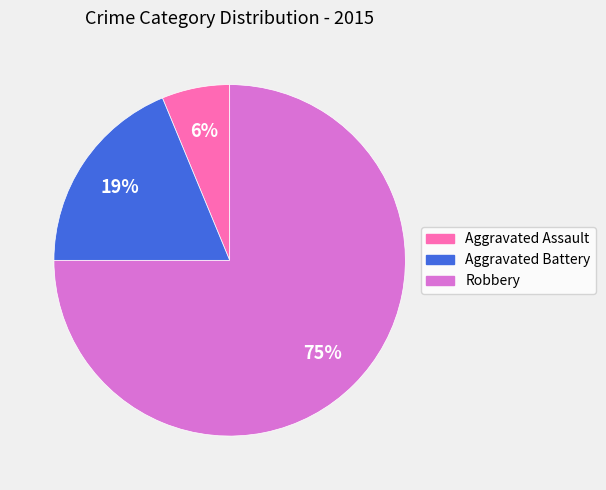

Is there a majority slice in this chart?

Yes